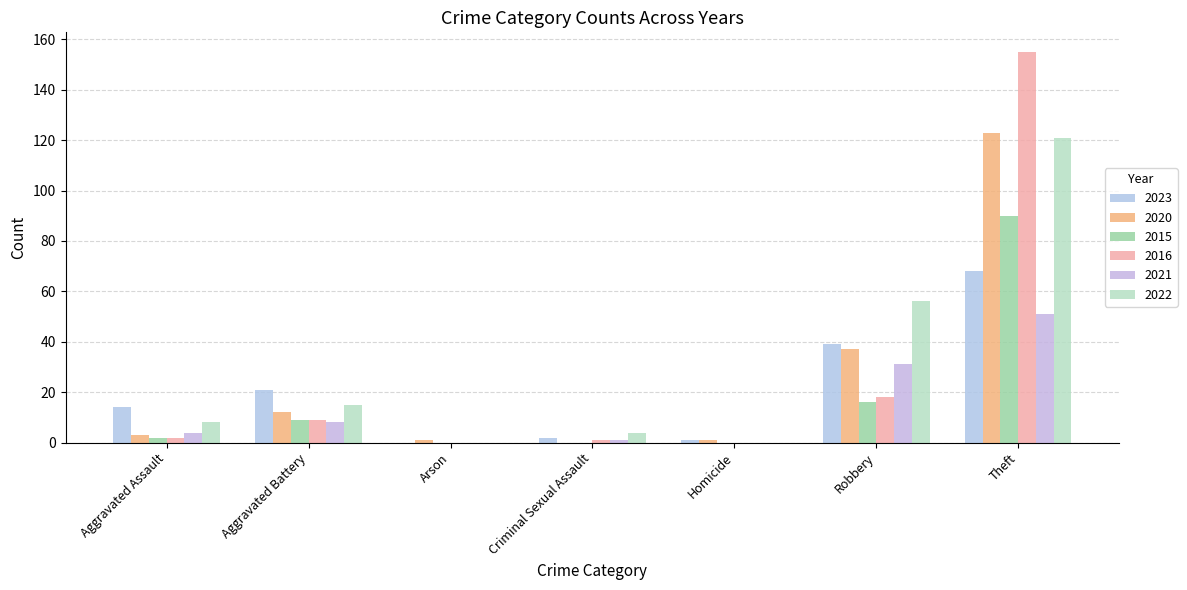

Count the number of data series in this chart.

6